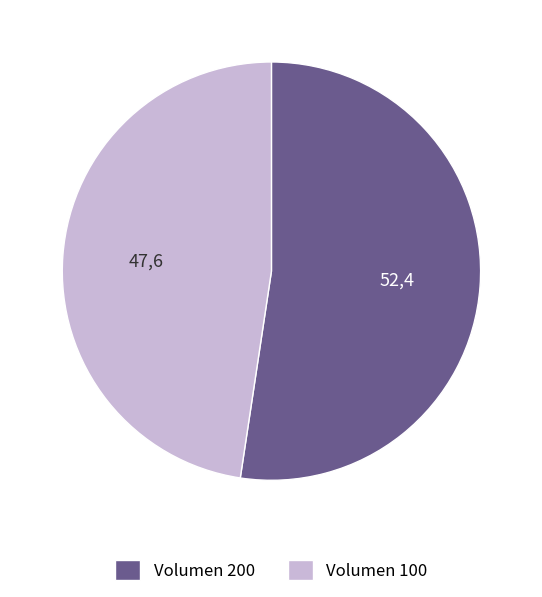

Which slice is the largest?

Volumen 200